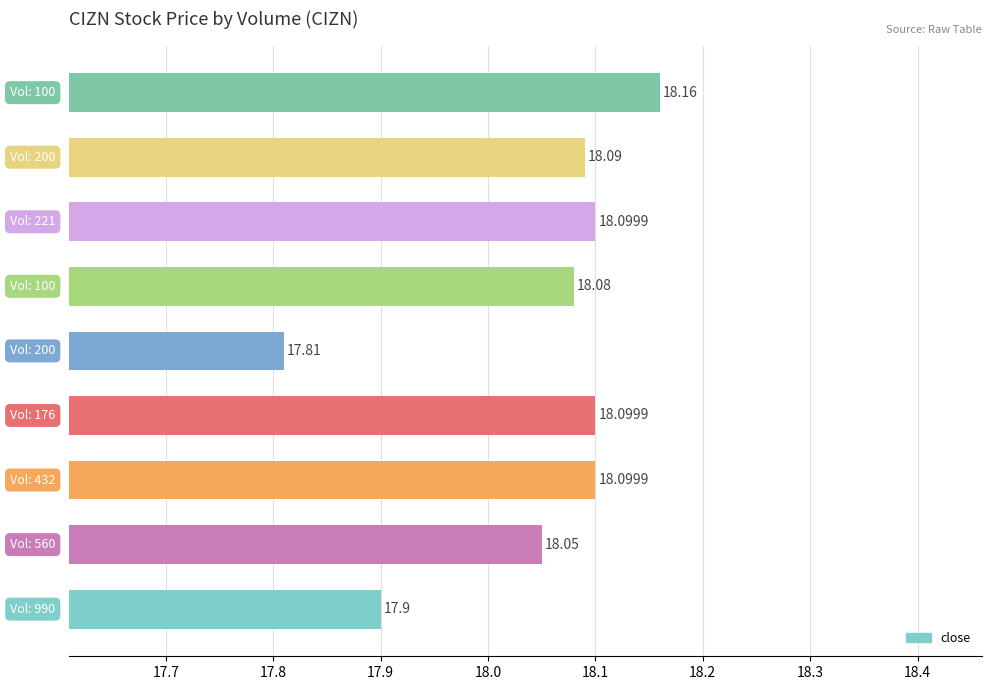

What is the average value?

18.0